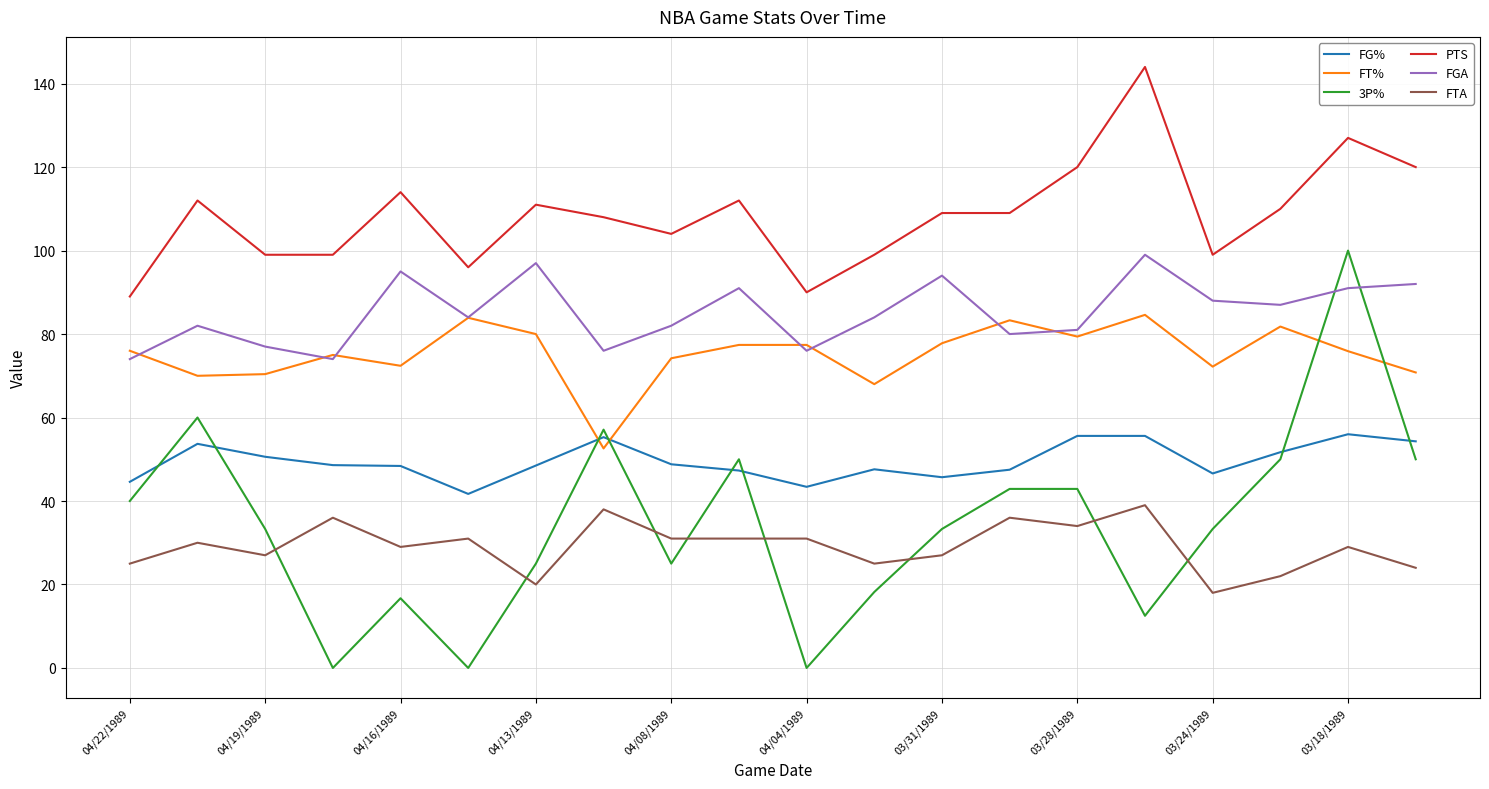

Which series has the widest spread of values?

3P%